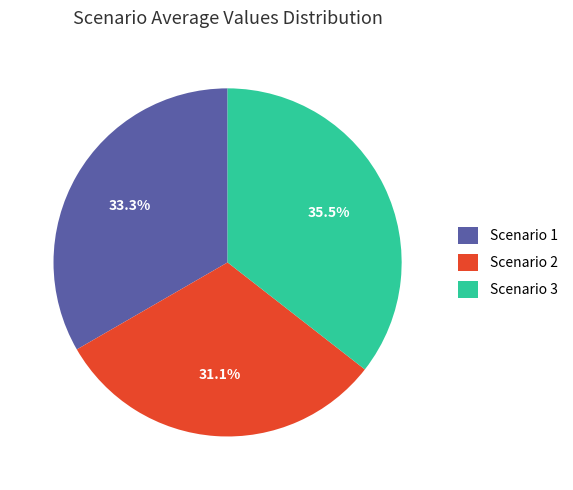

To the nearest percent, what is the combined percentage of Scenario 1 and Scenario 3?

69%